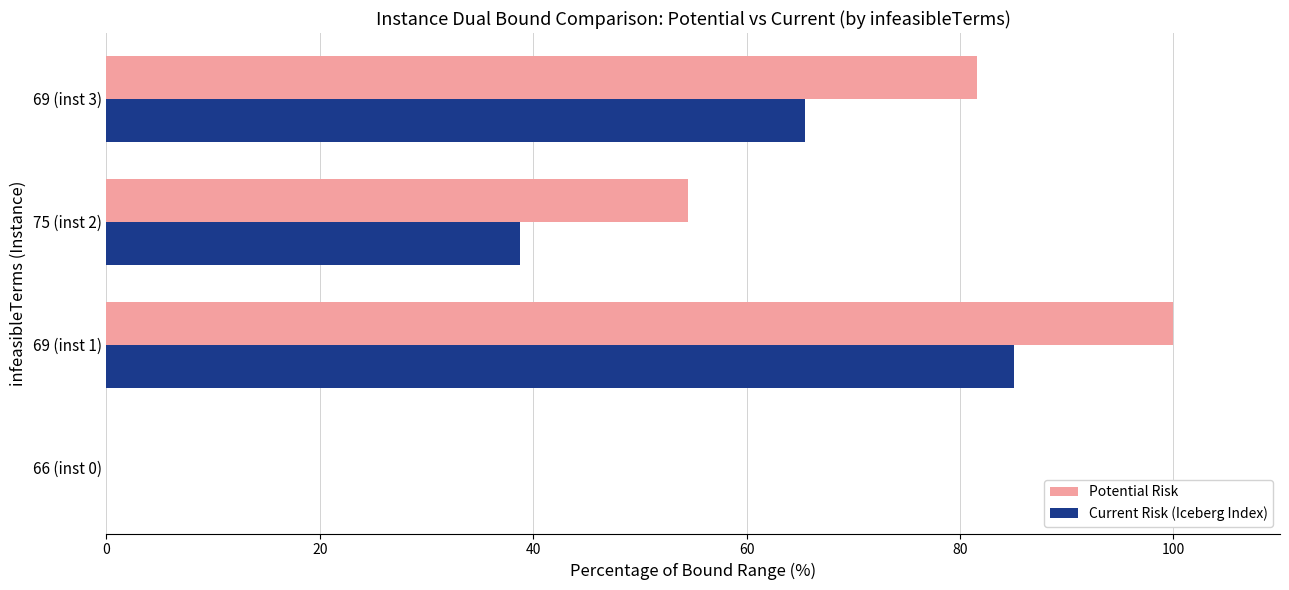

What is the total value across all series at 69 (inst 1)?

185.1